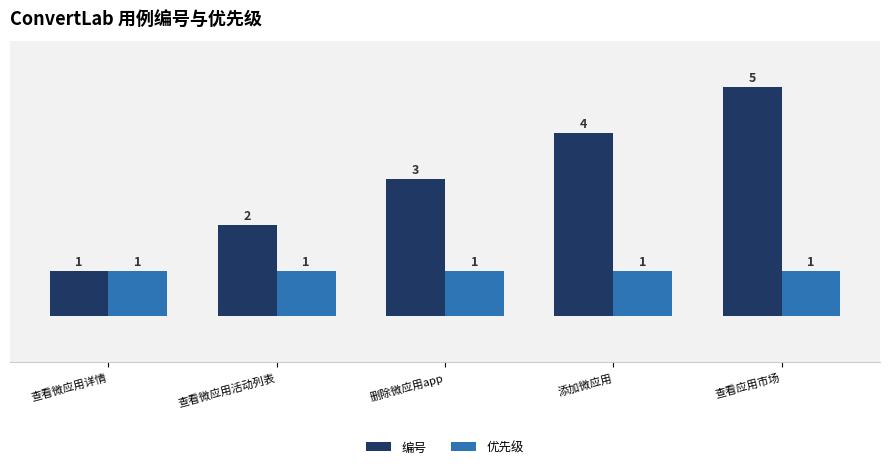

Reading right to left, extract all data points from this chart.

编号: 查看应用市场=5	添加微应用=4	删除微应用app=3	查看微应用活动列表=2	查看微应用详情=1
优先级: 查看应用市场=1	添加微应用=1	删除微应用app=1	查看微应用活动列表=1	查看微应用详情=1